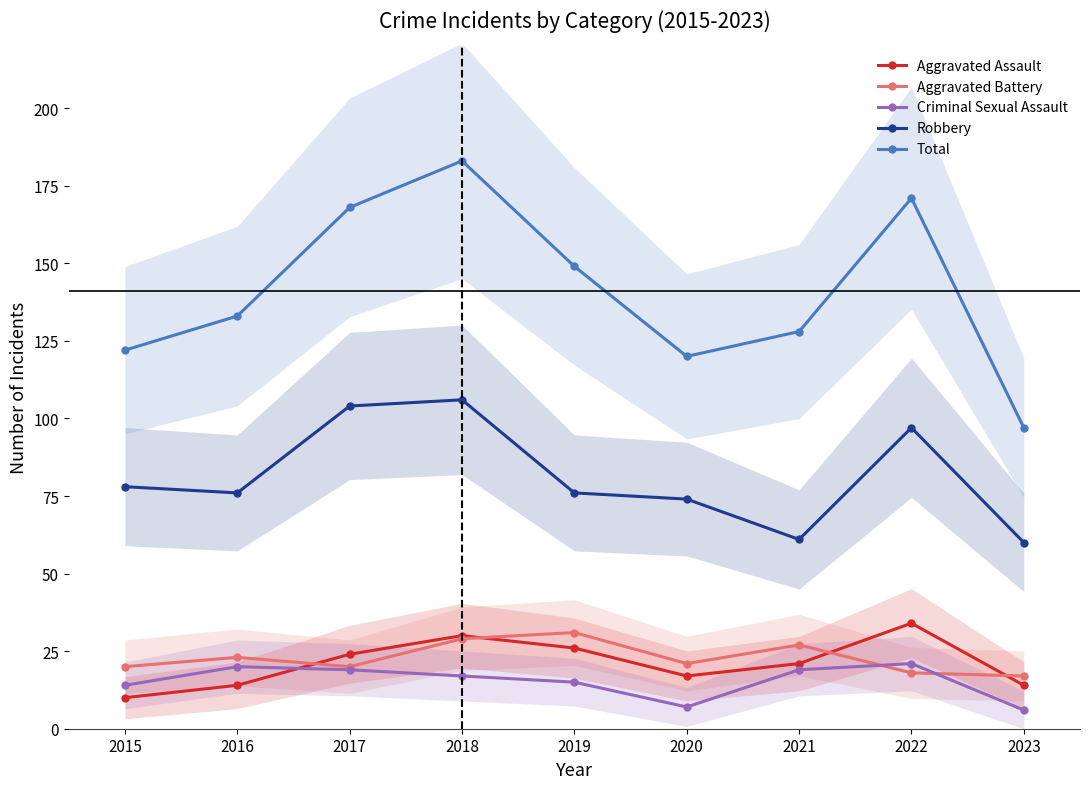

What is the average value of the Total series?

141